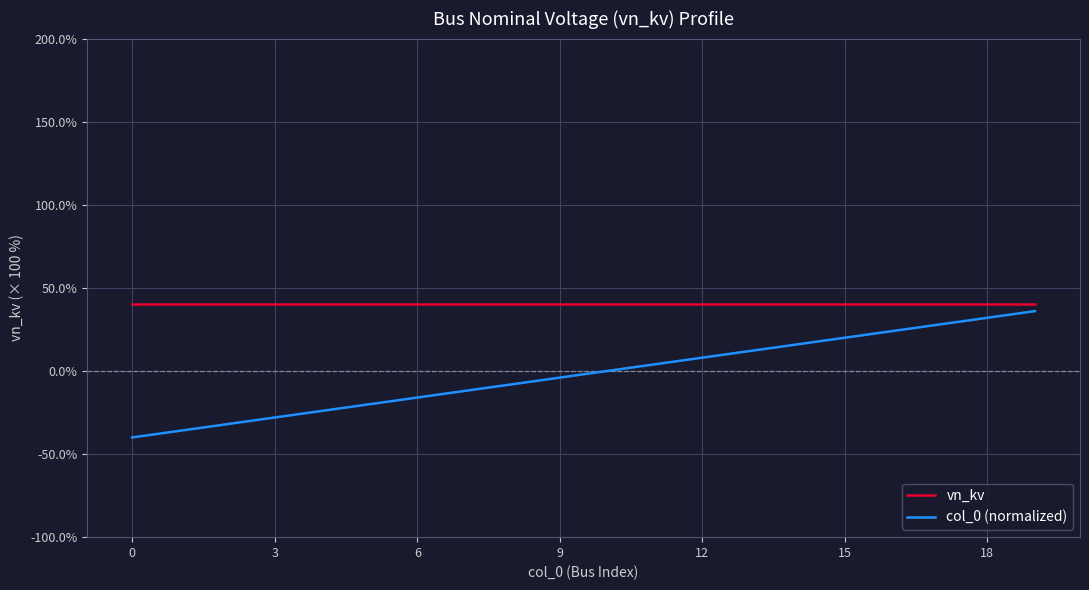

Which series has the largest total across all categories?

vn_kv